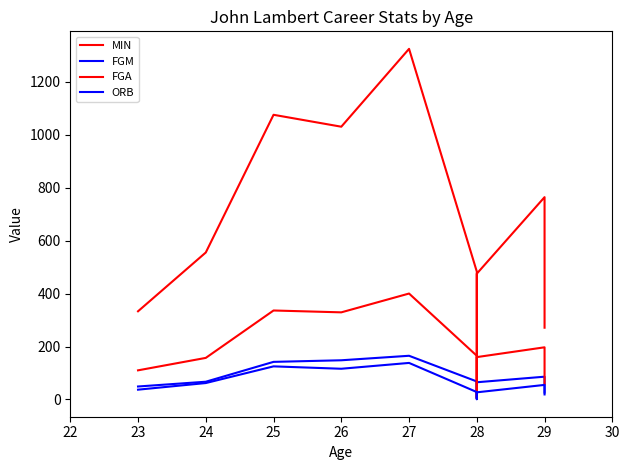

Rank the series by their maximum value, from highest to lowest.

MIN, FGA, FGM, ORB